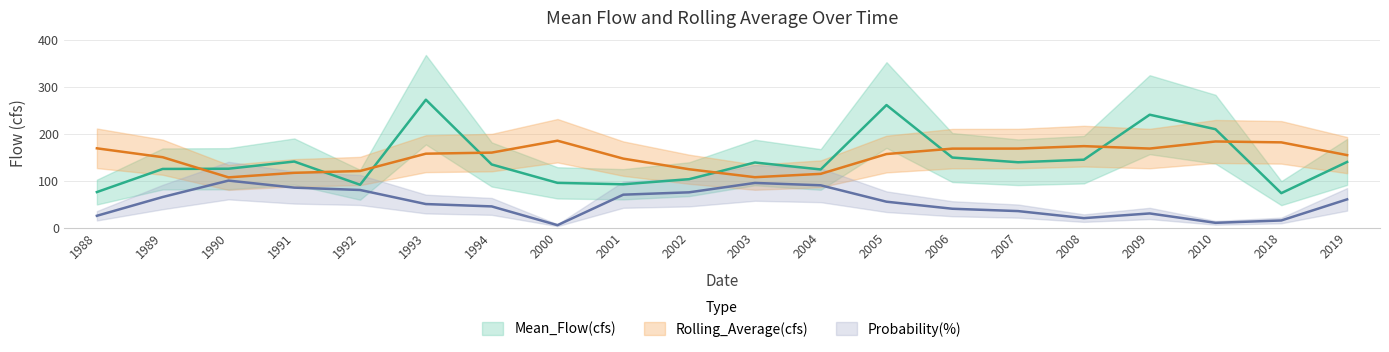

What is the spread (max minus min) of values at 2018?

166.5